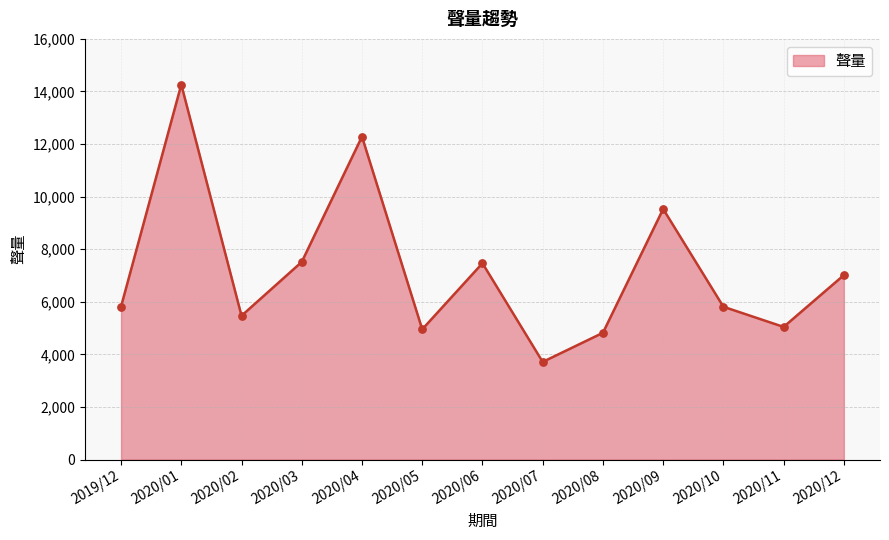

Between 2020/12 and 2020/06, which is larger?

2020/06